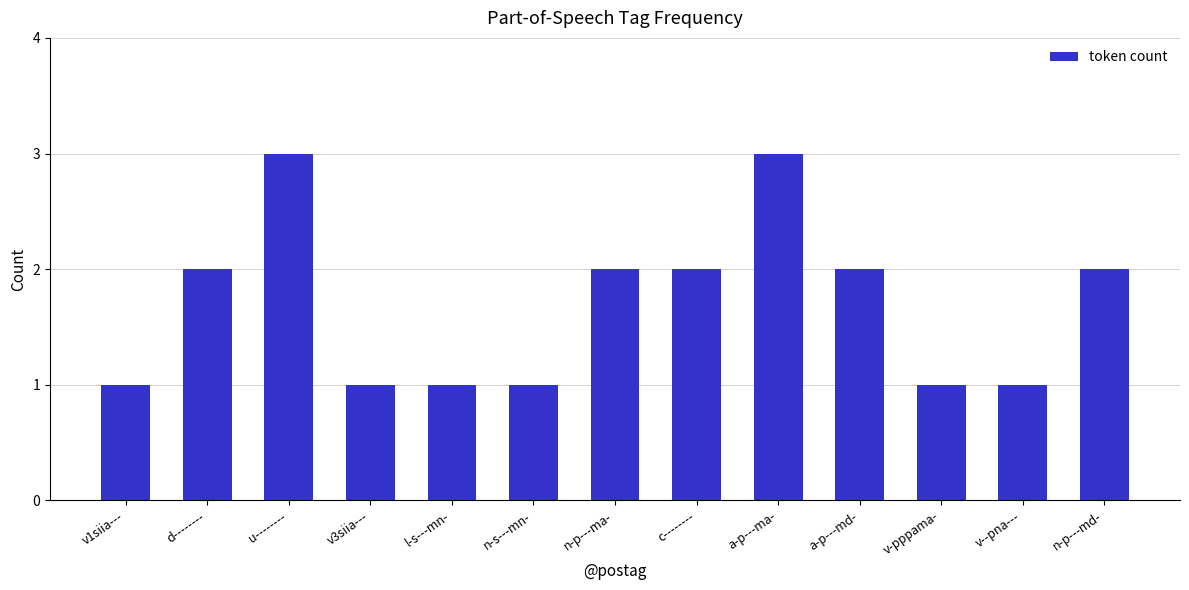

True or false: the data shows 5 at u--------.

False